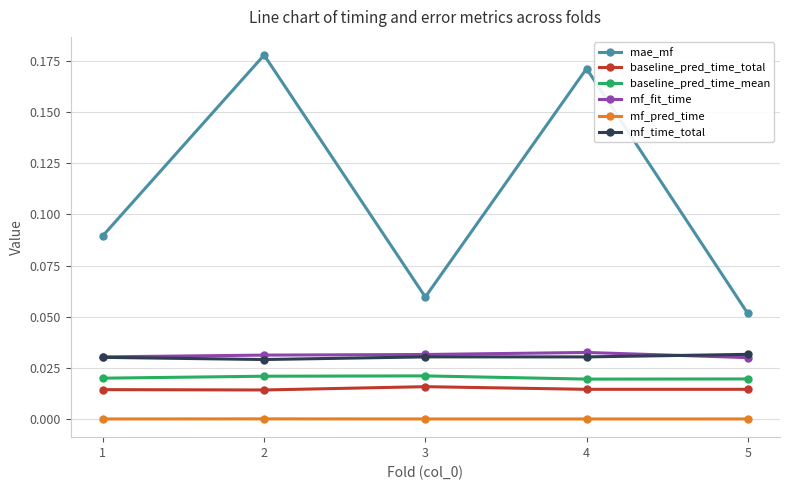

Is this an area chart (filled region under the line)?

No